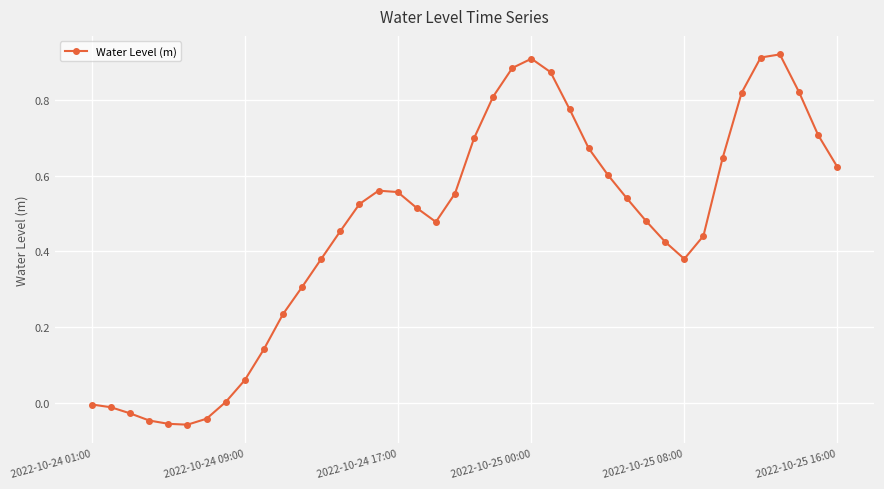

What is the sum of all values?

18.5